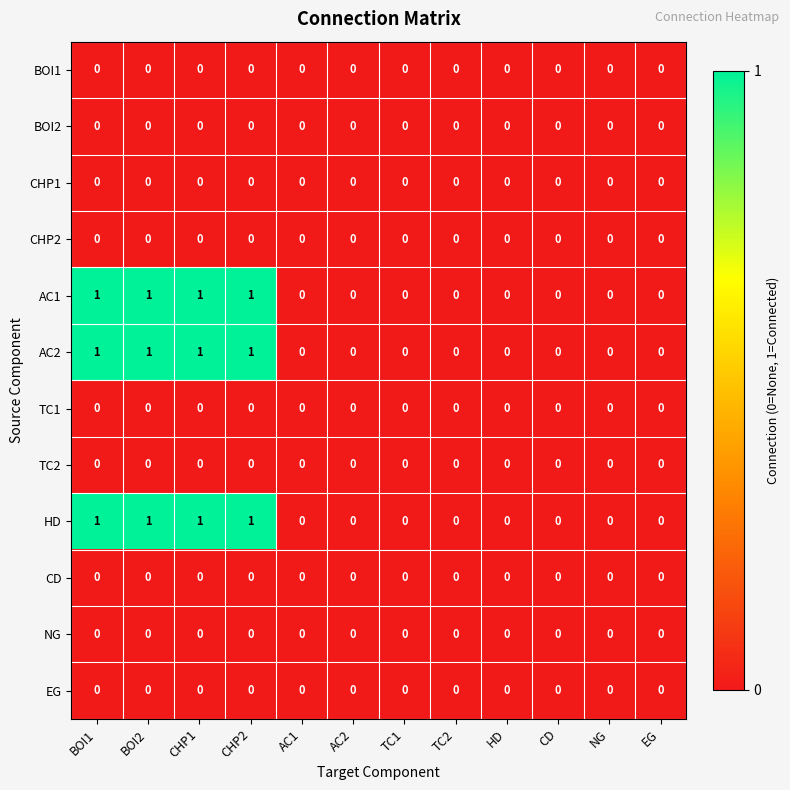

The AC2 series shows 1 at CHP2. True or false?

True